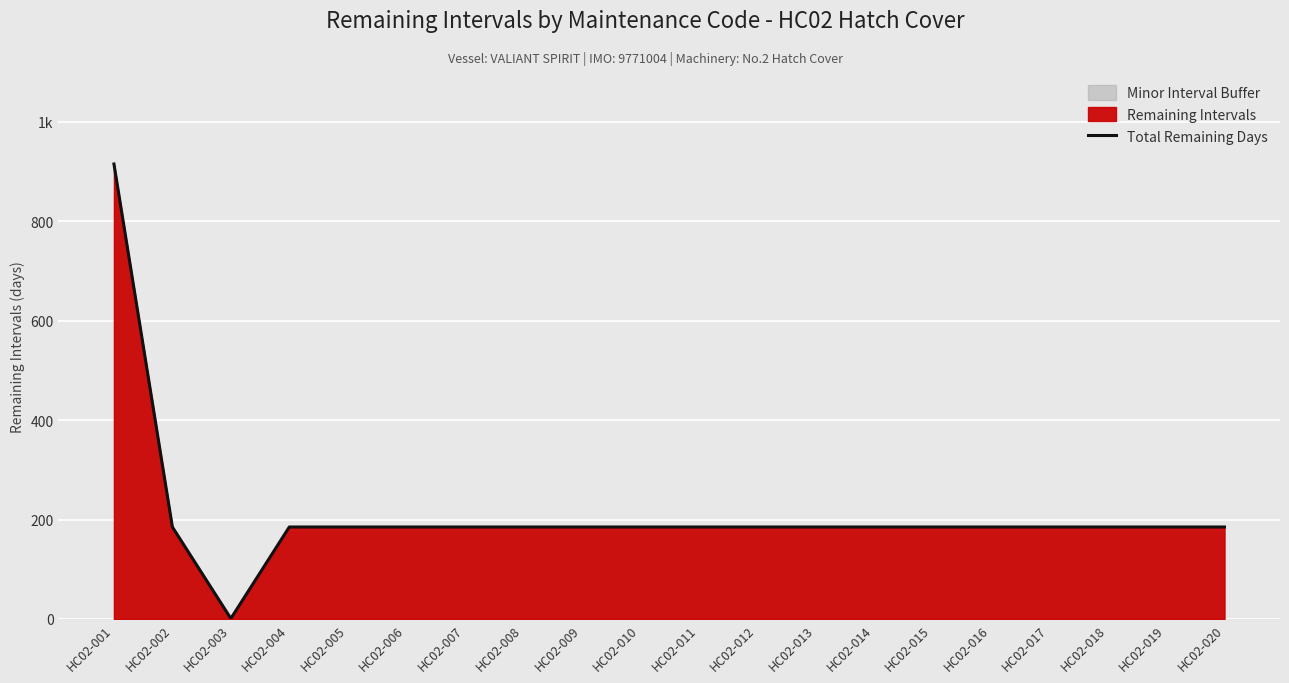

What is the value of the 12th point from the left?

185